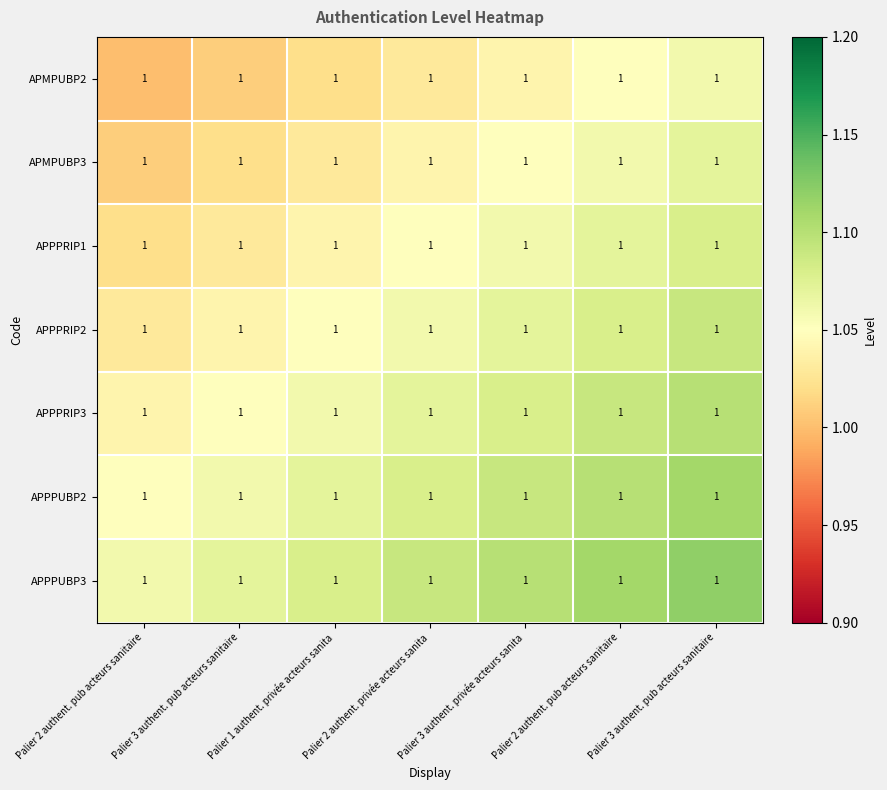

What is the sum of the APPPRIP1 values at Palier 3 authent. privée acteurs sanita and Palier 3 authent. pub acteurs sanitaire?

2.1